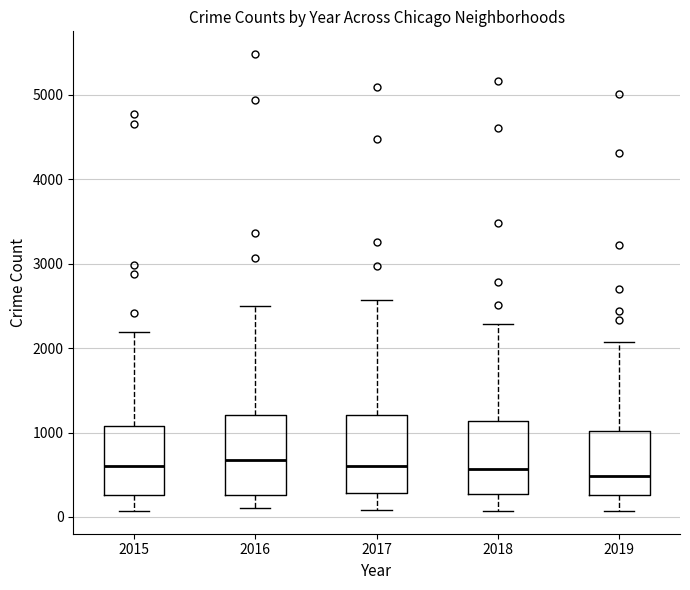

Reading left to right, transcribe this box plot: for each box, give where its median line is, the range the box spans, and where its two whiskers end, as read against the y-axis. The values are not printed on the chart, so give them approximately, as read against the axis.

2015: median 600, box 300 to 1100, whiskers 100 to 2200
2016: median 700, box 300 to 1200, whiskers 100 to 2500
2017: median 600, box 300 to 1200, whiskers 100 to 2600
2018: median 600, box 300 to 1100, whiskers 100 to 2300
2019: median 500, box 300 to 1000, whiskers 100 to 2100